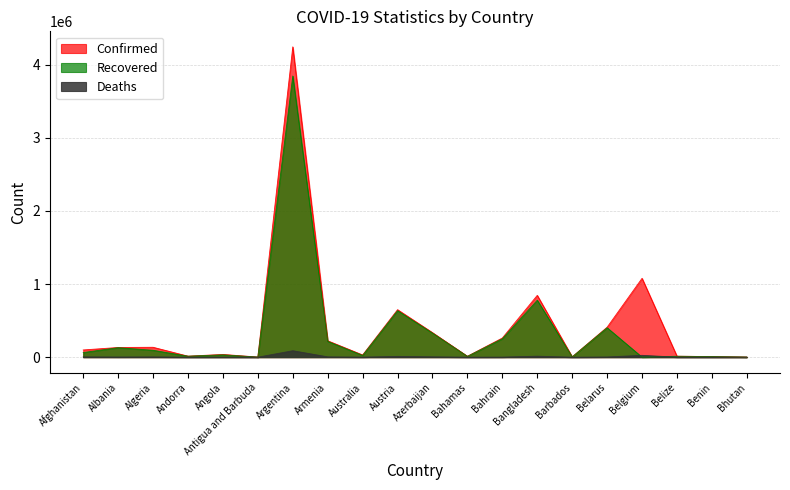

What is the total value across all series at Belgium?

1103368